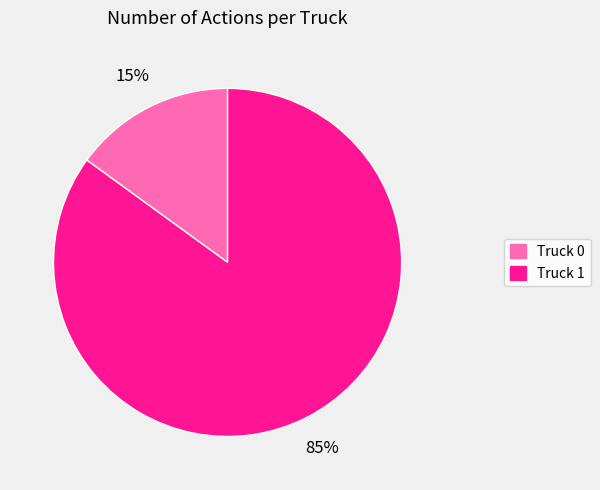

Does any single category account for the majority?

Yes